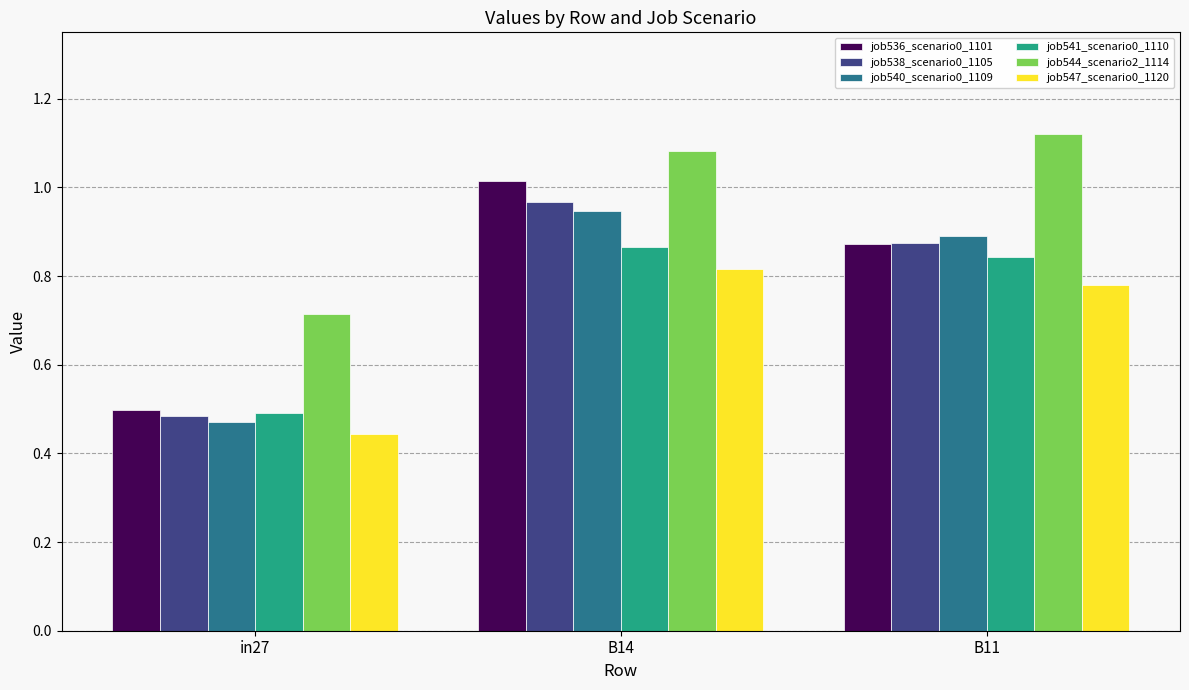

What is the label of the 3rd bar from the right?

in27